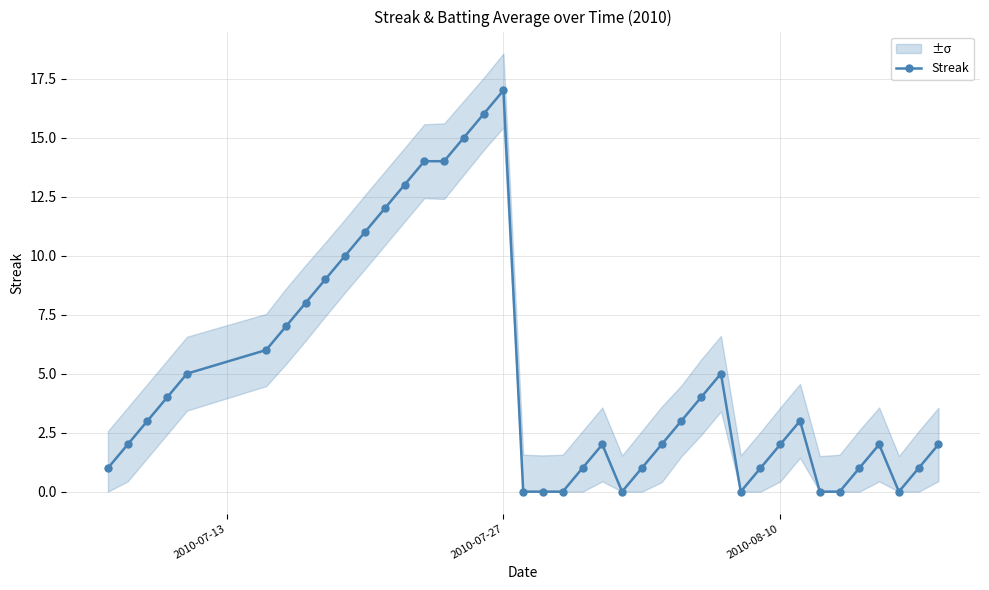

What is the maximum value for Streak?

17